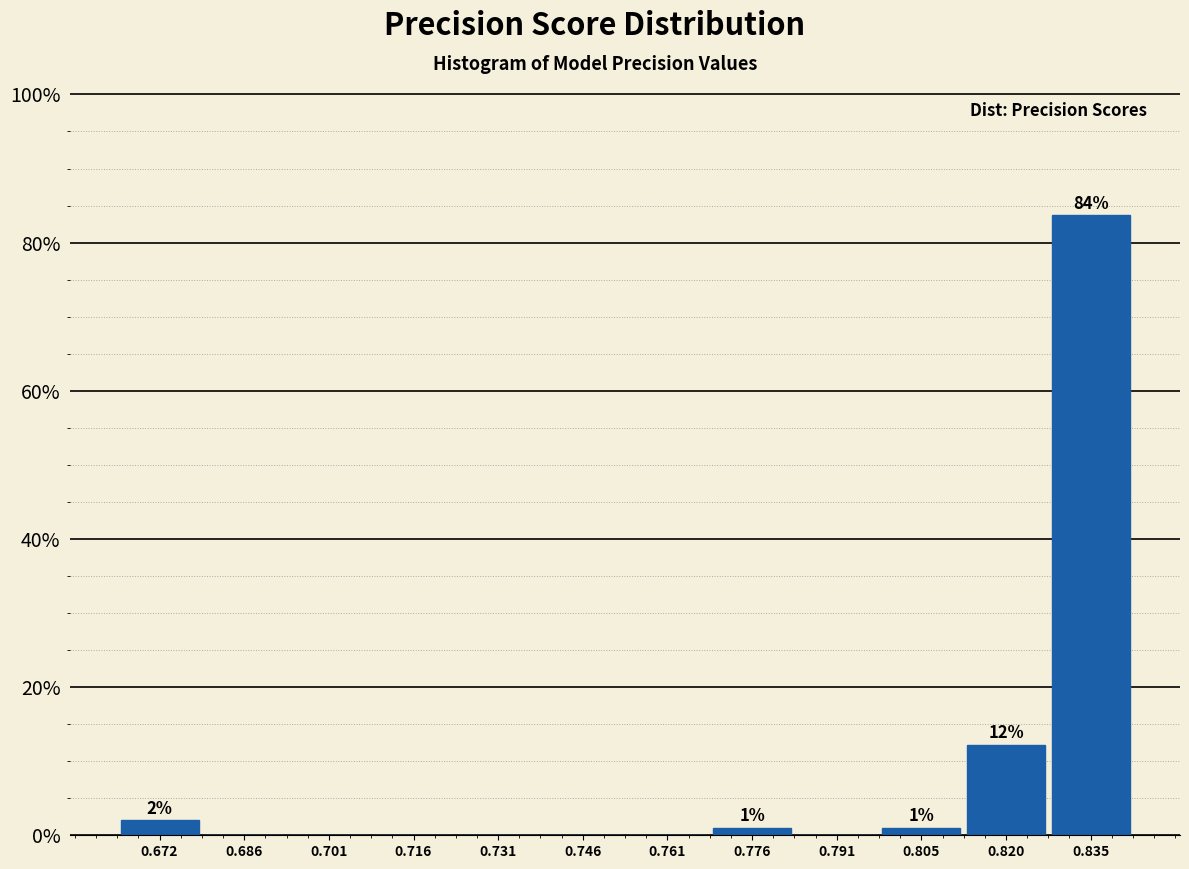

Which range on the x-axis has the tallest bar?

0.828 to 0.842